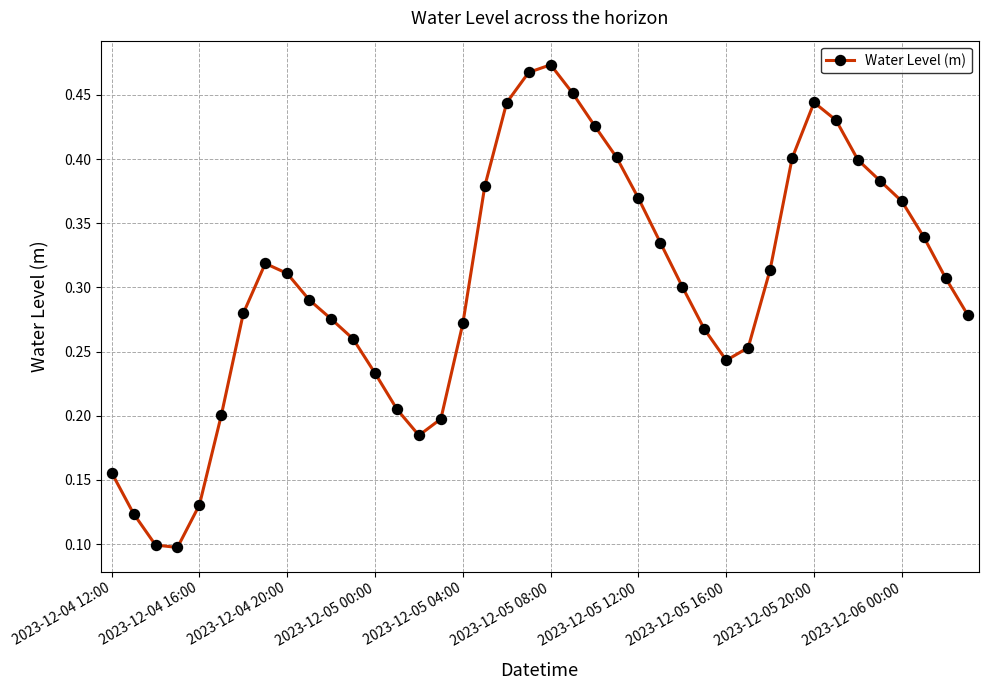

Count the values in the range 0 to 1.

40